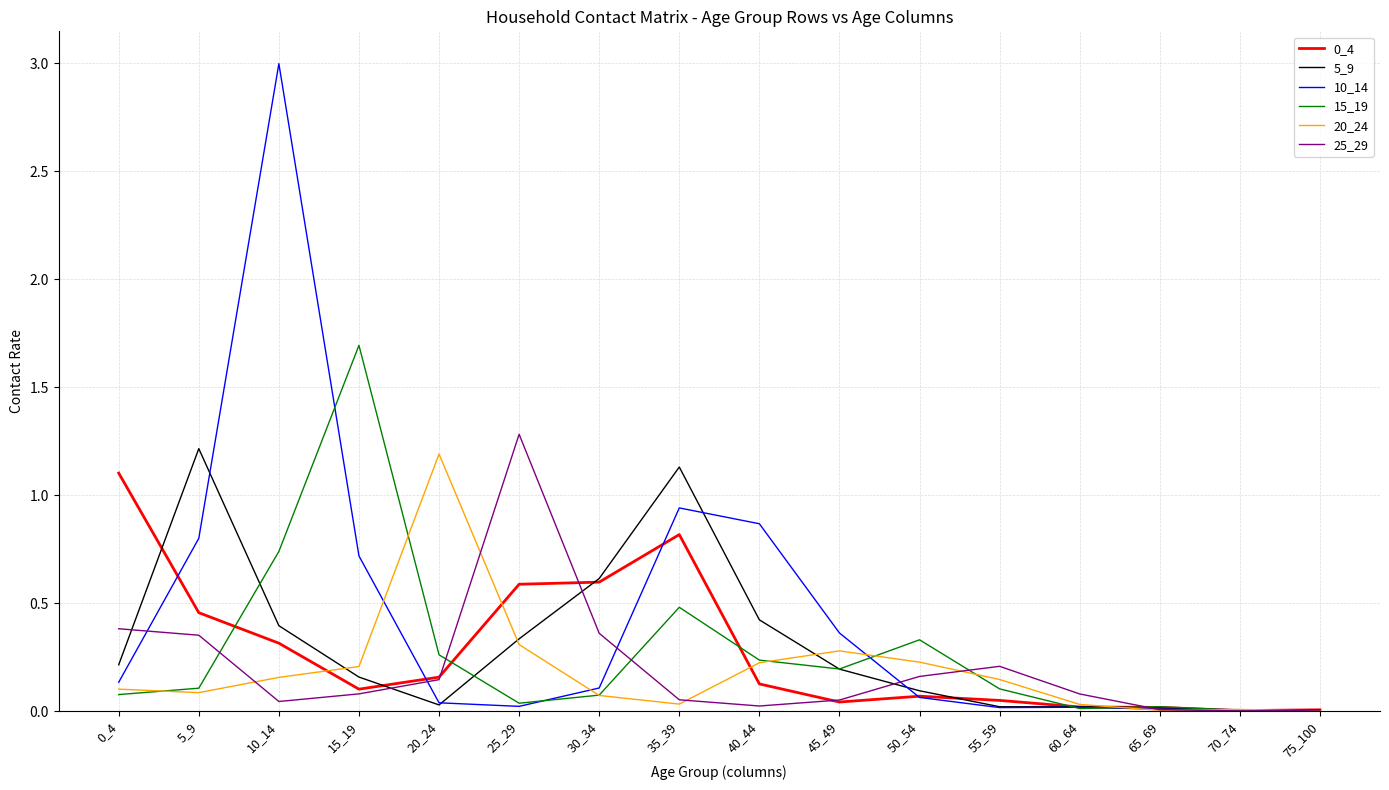

Which series has the largest range (max minus min)?

10_14